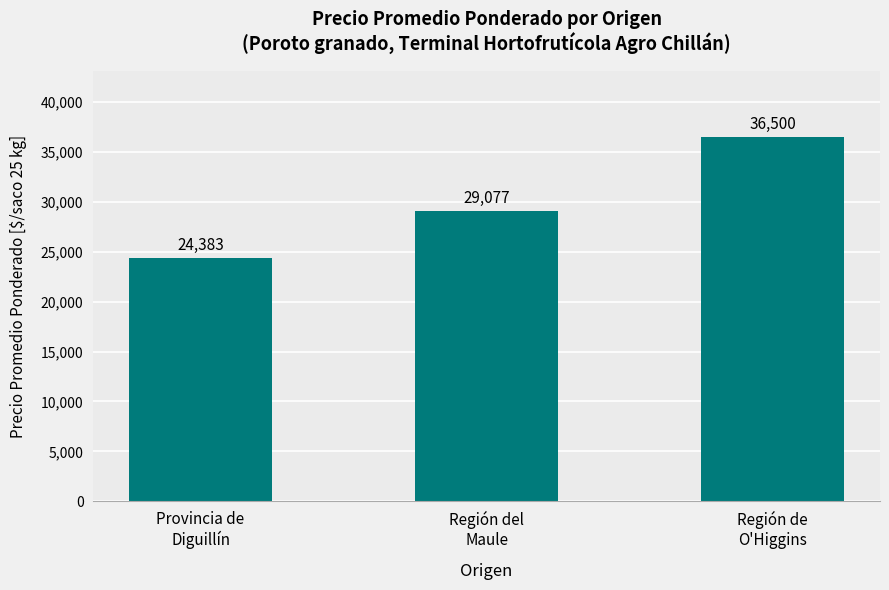

What is the approximate value at Provincia de
Diguillín?

24382.6